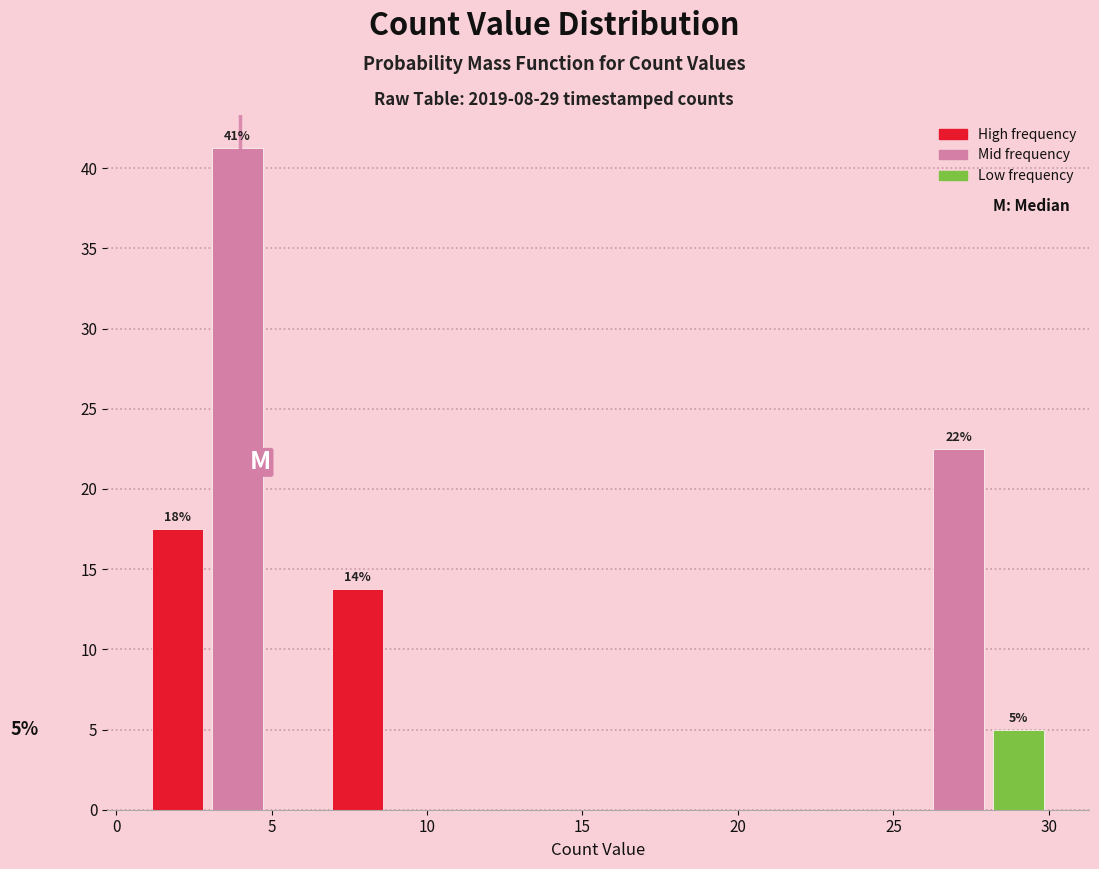

Around what value on the x-axis is the tallest bar? Give the approximate position of its centre, as read against the axis.

4.0